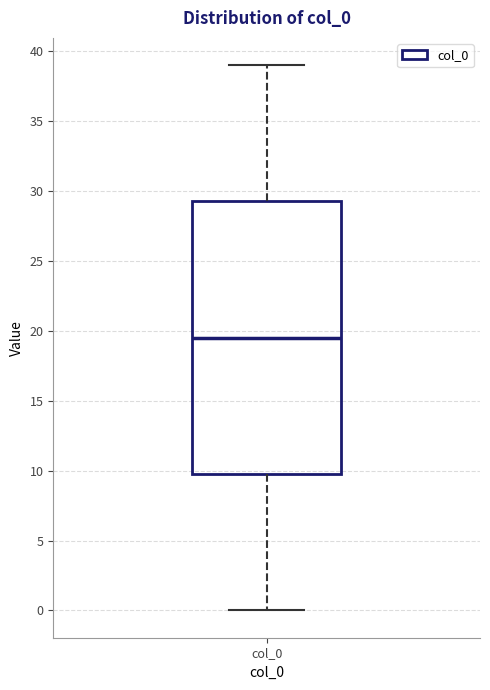

Read this box plot against the y-axis: the position of the median line, the range covered by the box, and the ends of both whiskers. The values are not printed on the chart, so give them approximately, as read against the axis.

median 19.5, box 10.0 to 29.5, whiskers 0.0 to 39.0